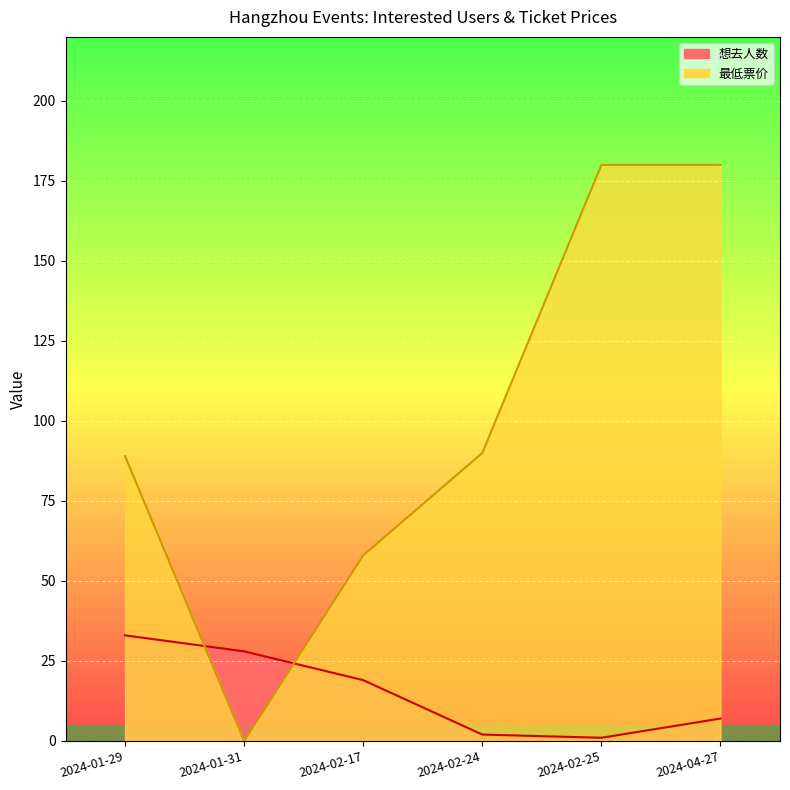

What is the total value across all series at 2024-02-17?

77